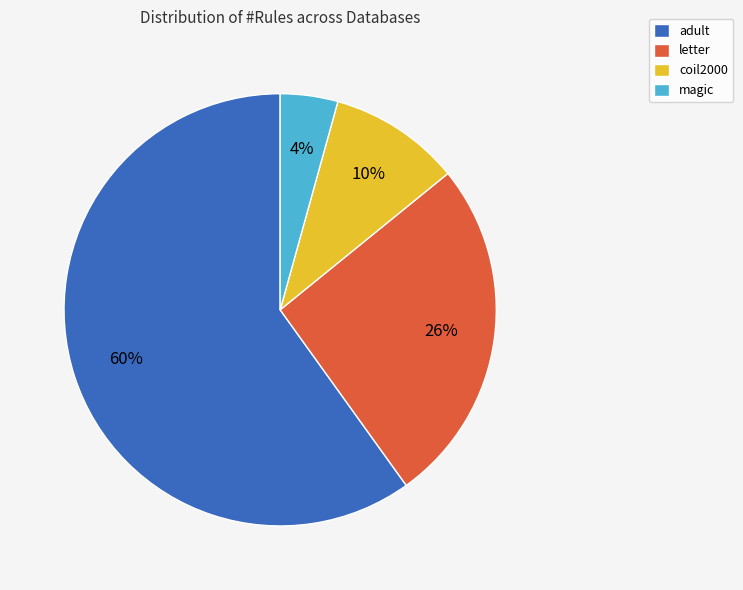

To the nearest percent, what is the average slice percentage?

25%